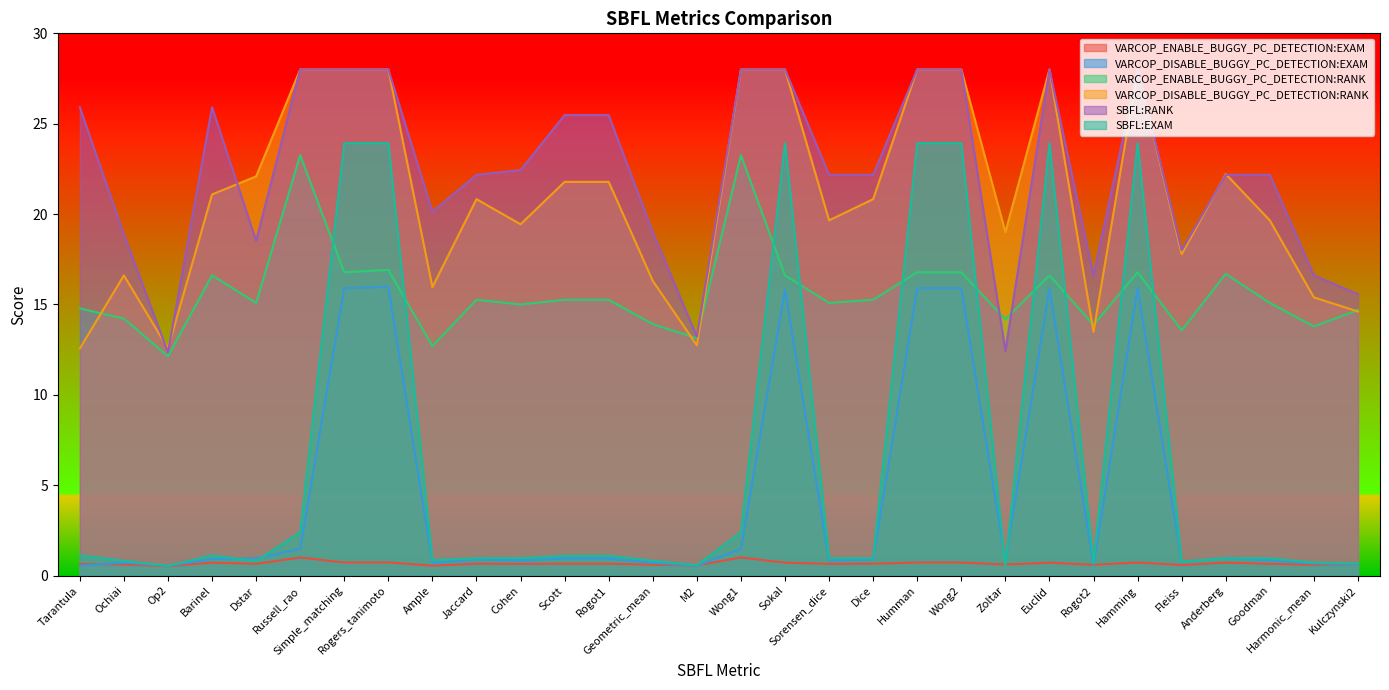

What is the label of the 18th point from the right?

Rogot1